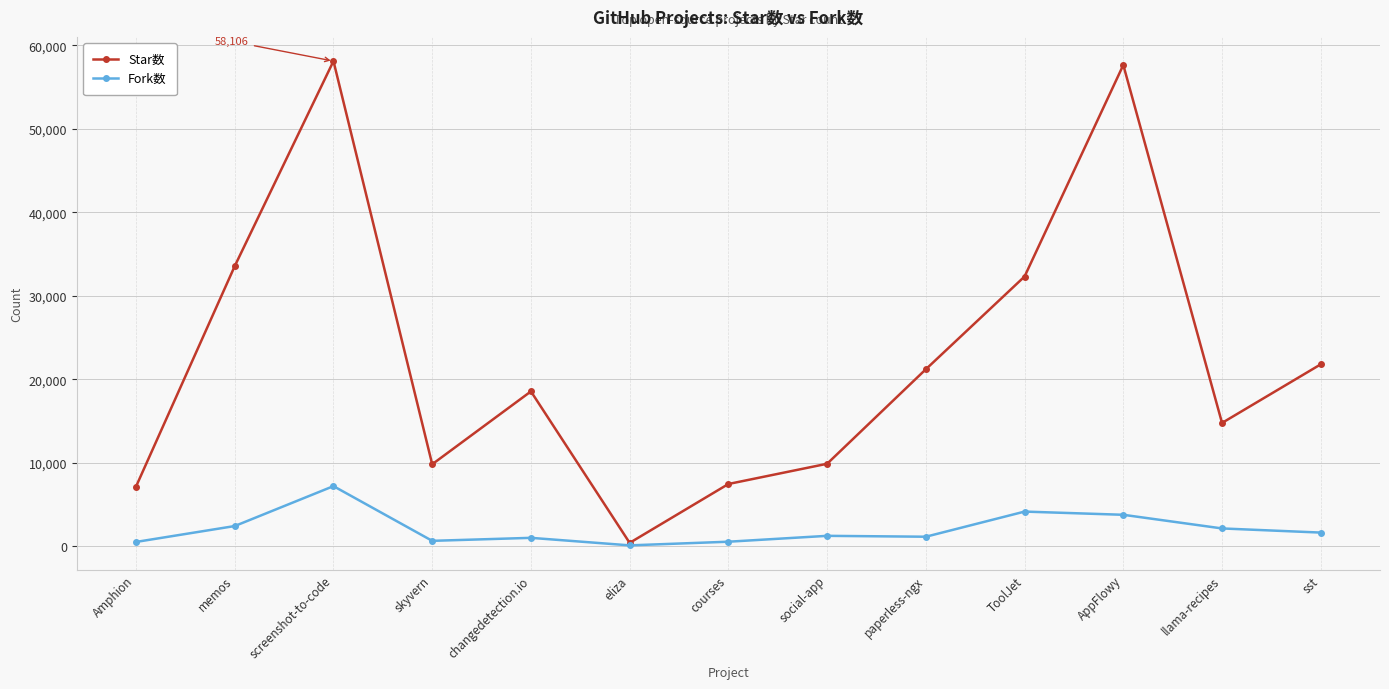

Where is the first local maximum for Fork数?

screenshot-to-code